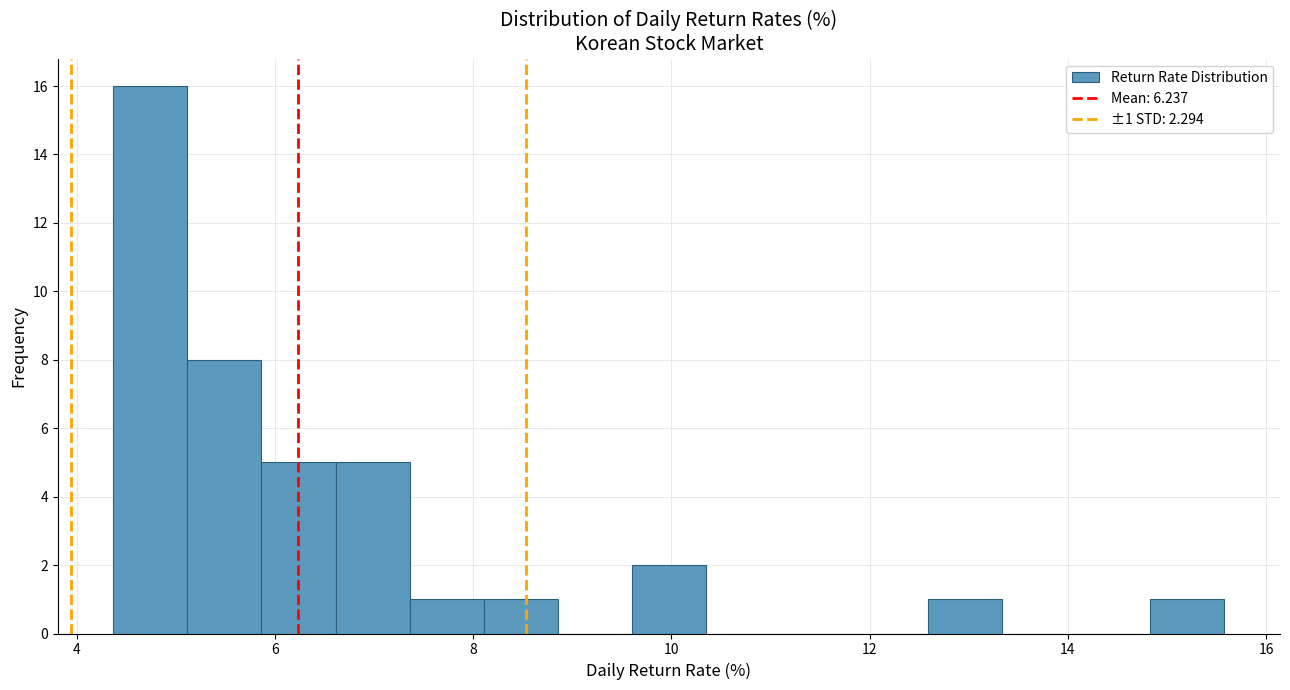

Read against the x-axis, roughly where is the centre of the tallest bar?

4.8